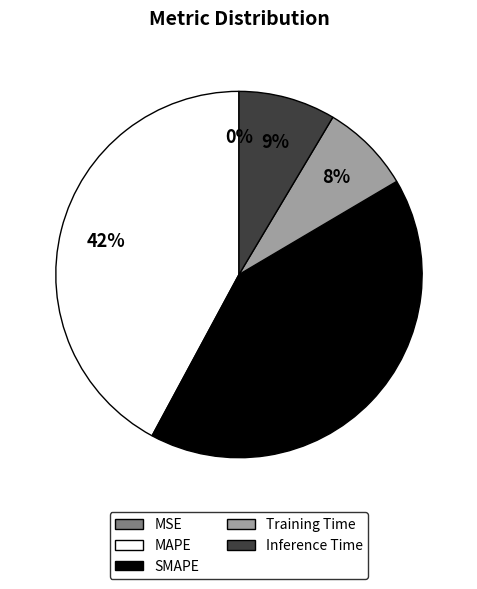

Is SMAPE the majority of the pie?

No